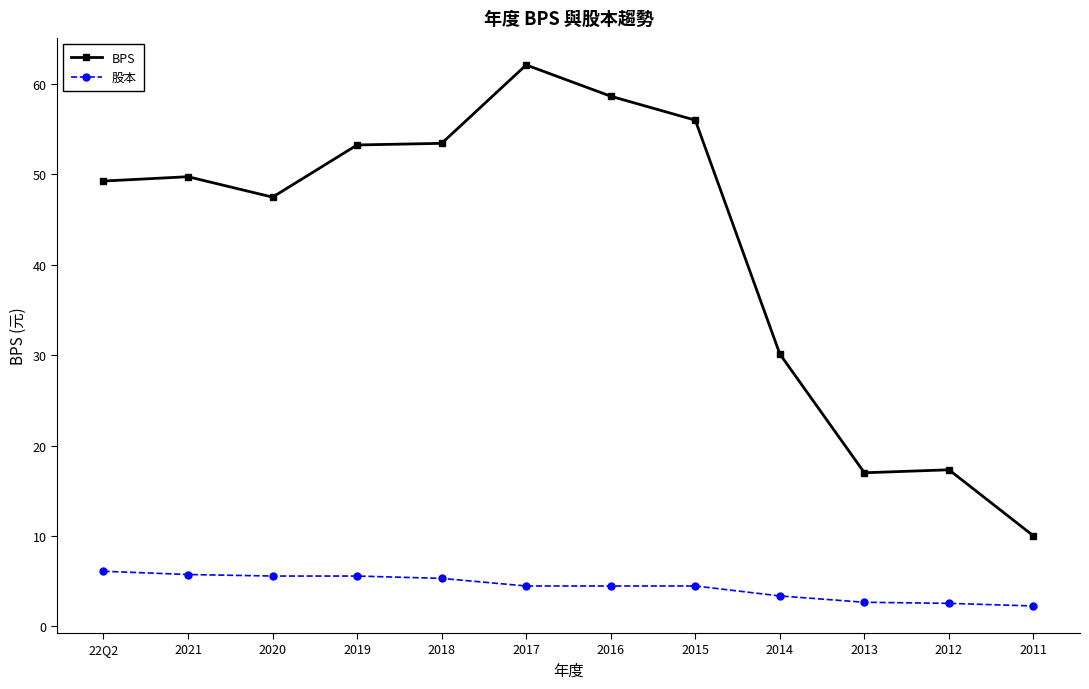

What is the approximate value of 股本 at 2017?

4.5